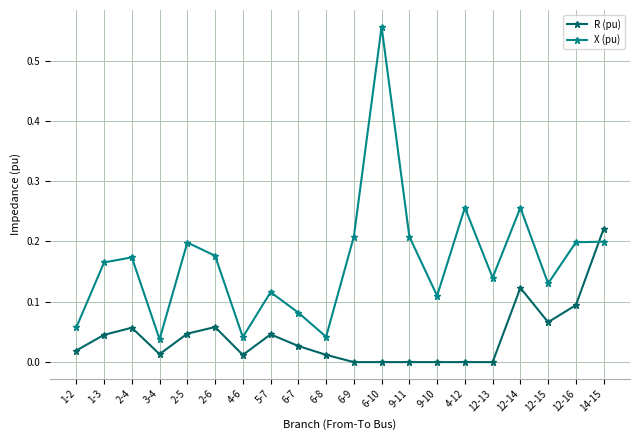

Between 1-2 and 4-12, which series saw the biggest shift?

X (pu)